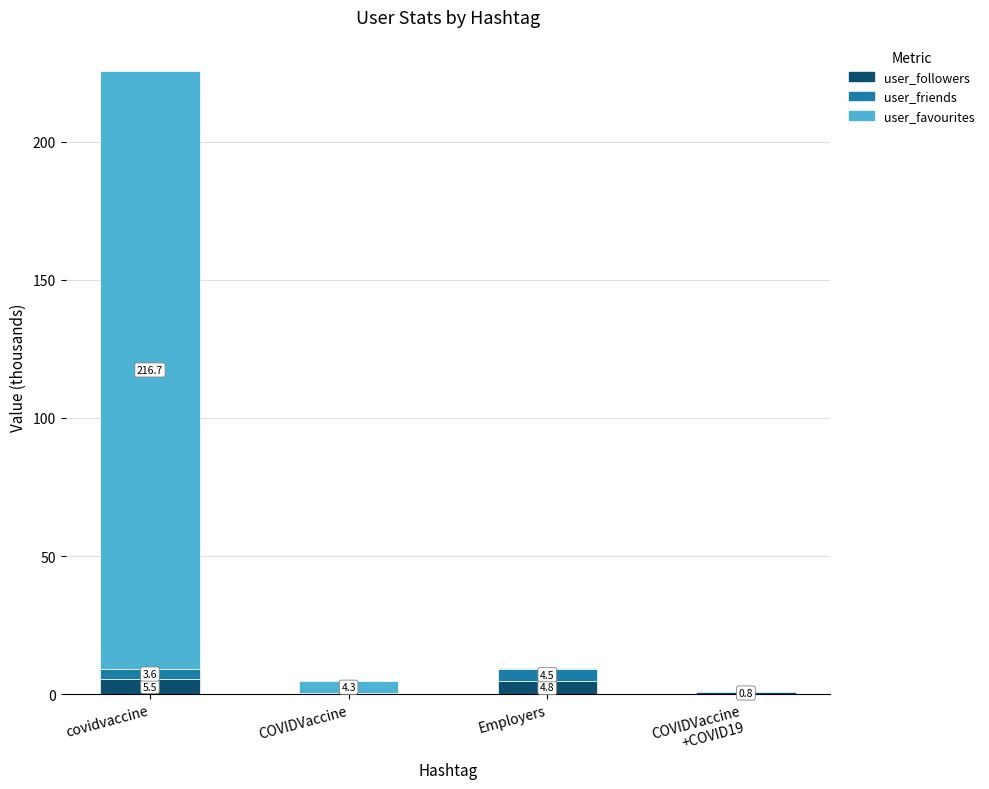

How many categories are shown in the chart?

4